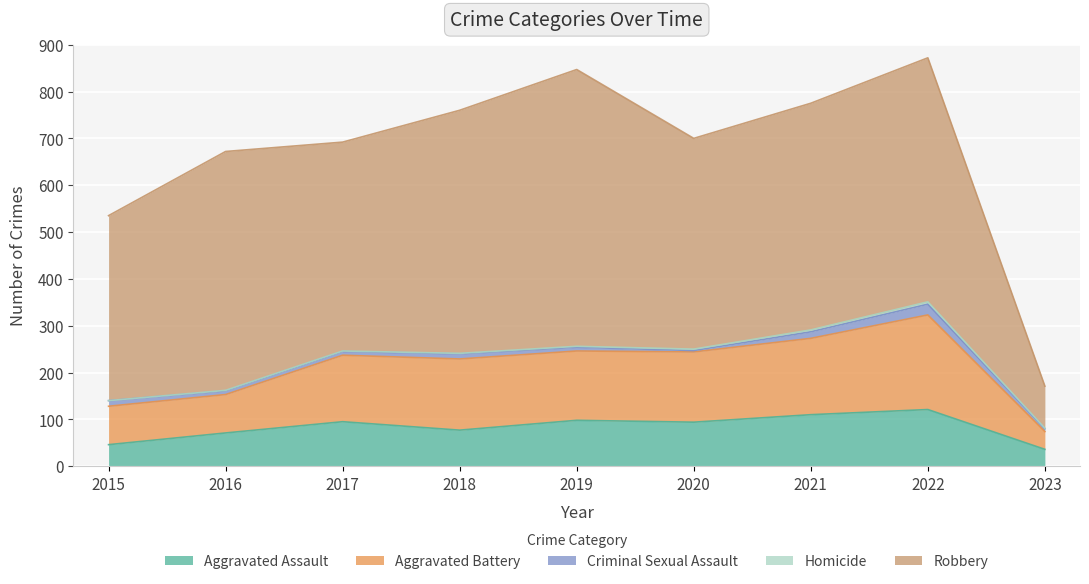

What is the lowest value of the Aggravated Assault series?

36